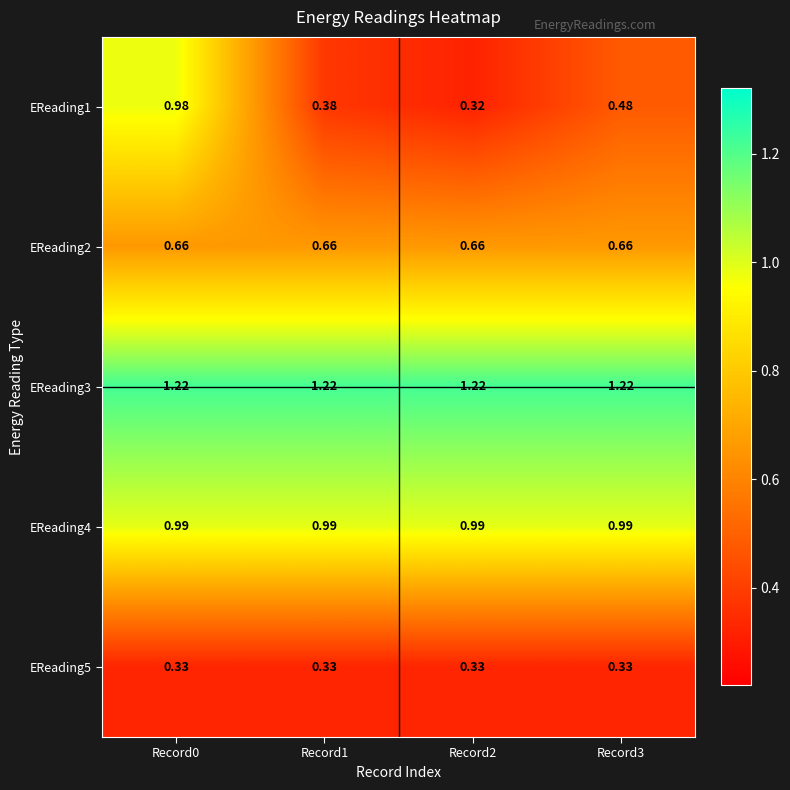

Is the value of EReading5 at Record1 greater than the value of EReading4 at Record2?

No